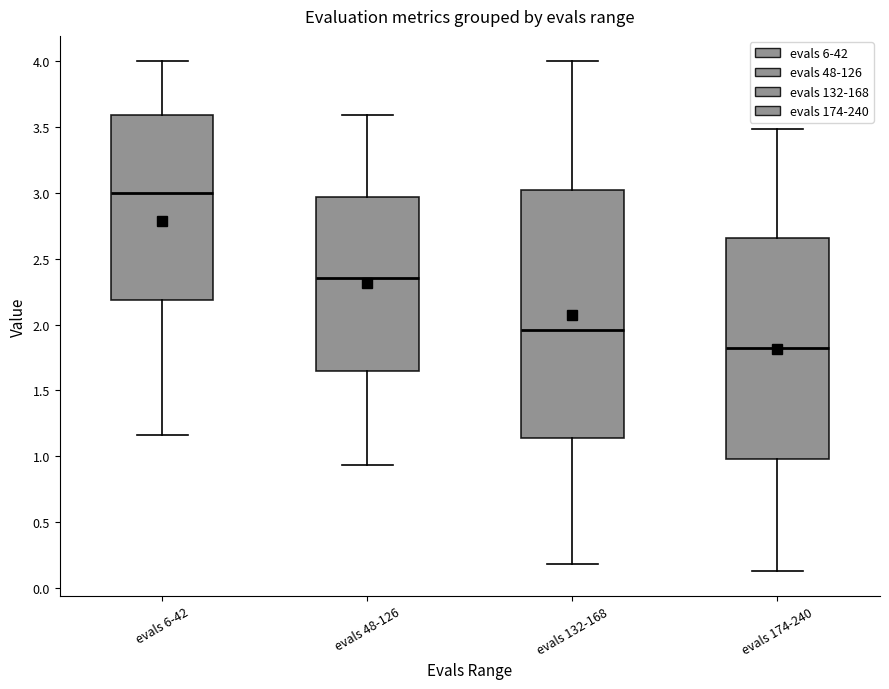

Reading left to right, transcribe this box plot: for each box, give where its median line is, the range the box spans, and where its two whiskers end, as read against the y-axis. The values are not printed on the chart, so give them approximately, as read against the axis.

evals 6-42: median 3.00, box 2.20 to 3.60, whiskers 1.15 to 4.00
evals 48-126: median 2.35, box 1.65 to 2.95, whiskers 0.95 to 3.60
evals 132-168: median 1.95, box 1.15 to 3.00, whiskers 0.20 to 4.00
evals 174-240: median 1.85, box 1.00 to 2.65, whiskers 0.15 to 3.50